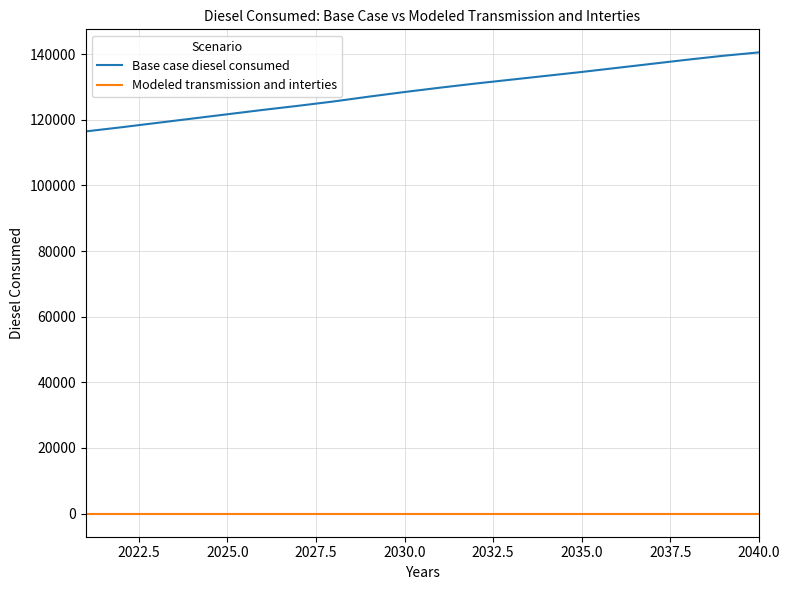

True or false: Base case diesel consumed and Modeled transmission and interties cross at least once.

False